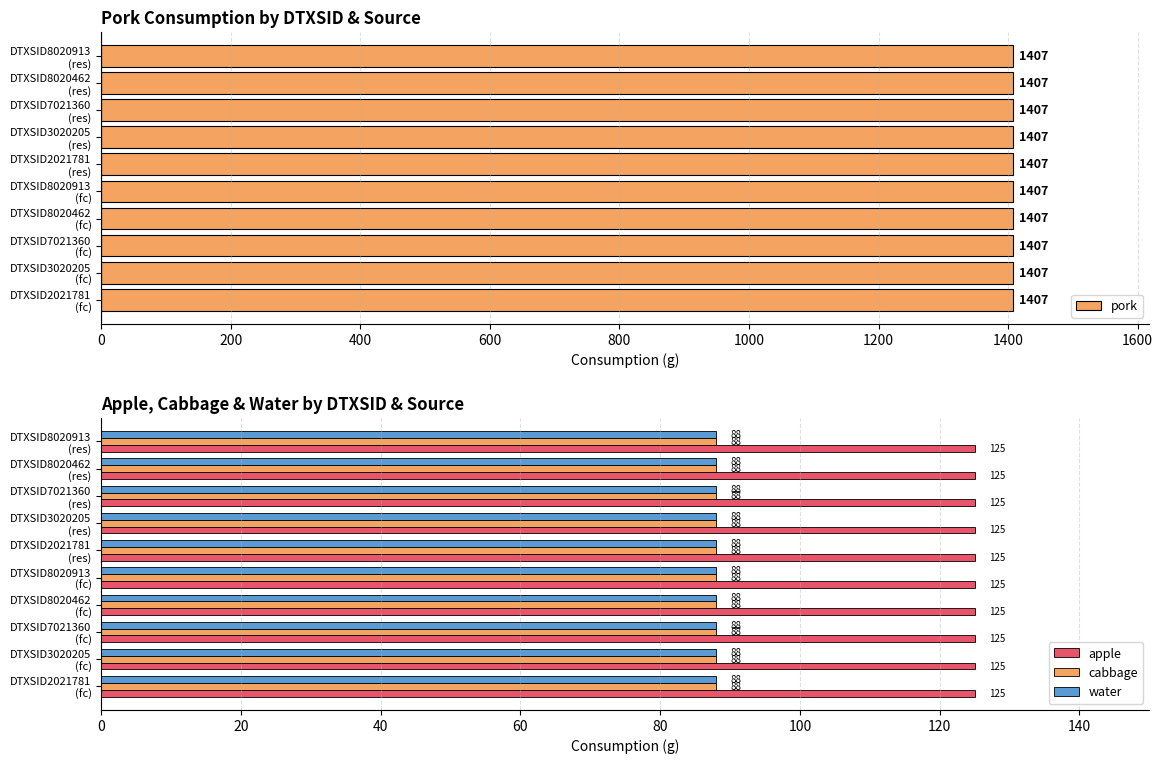

What is the sum of all water values?

880